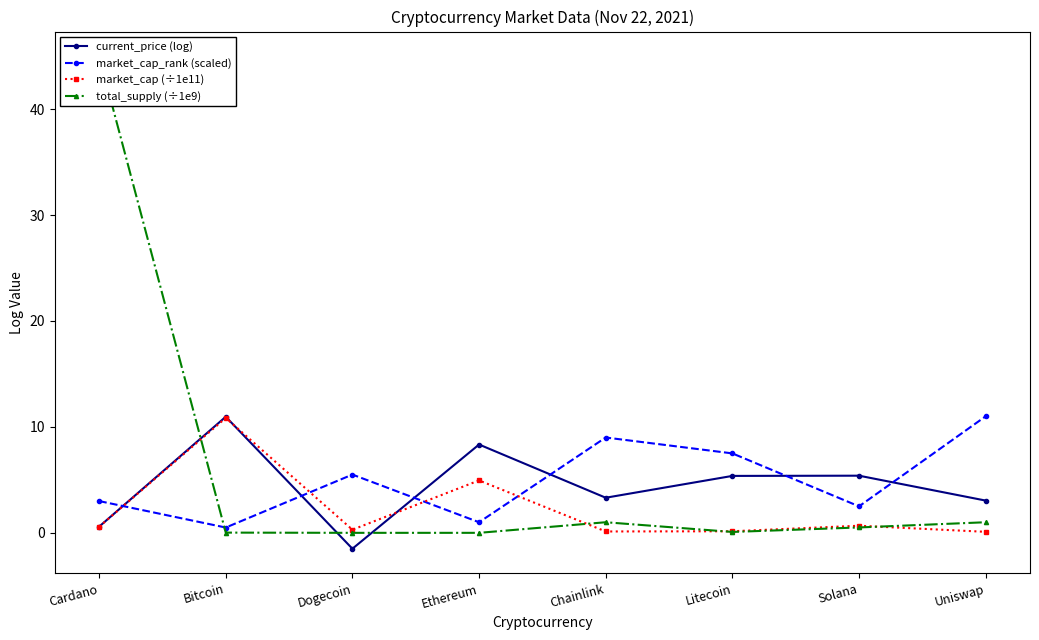

What is the total value across all series at Ethereum?

14.3